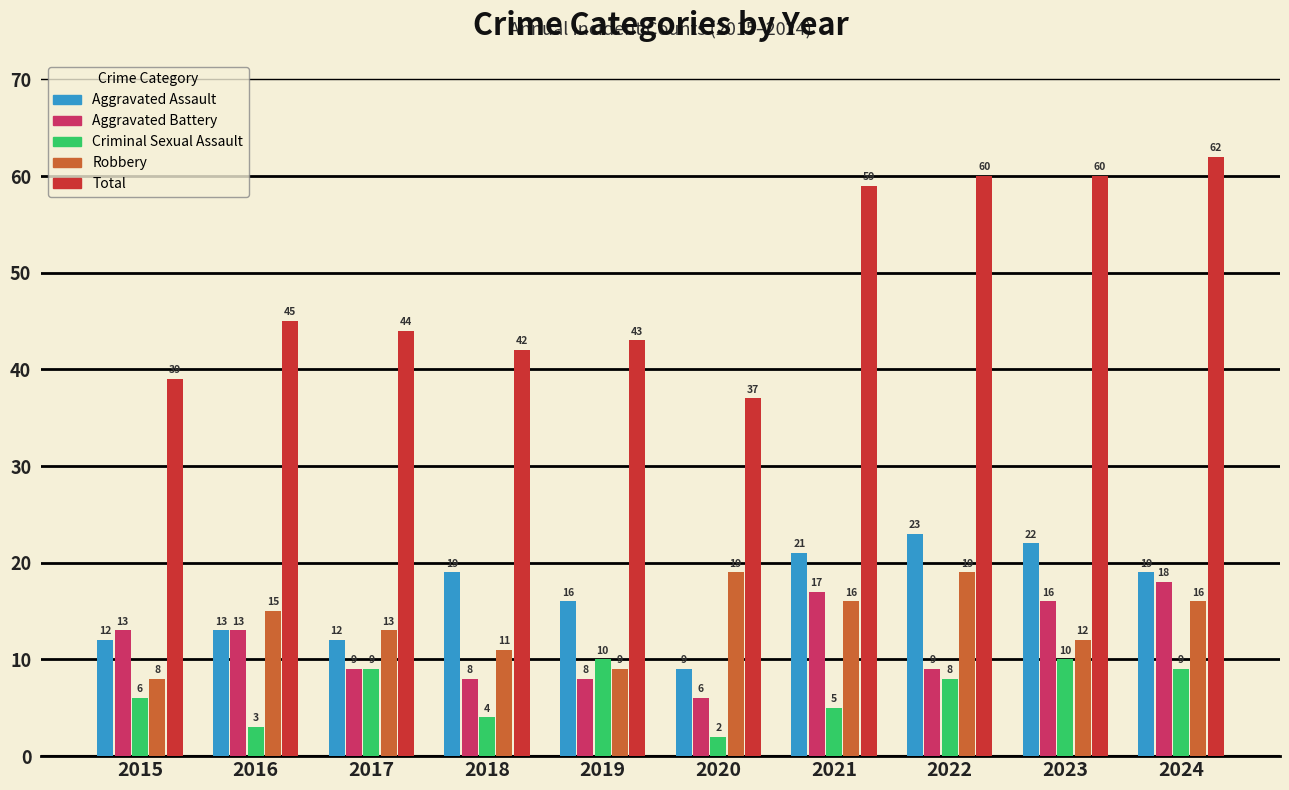

Between 2020 and 2021, which series saw the biggest shift?

Total